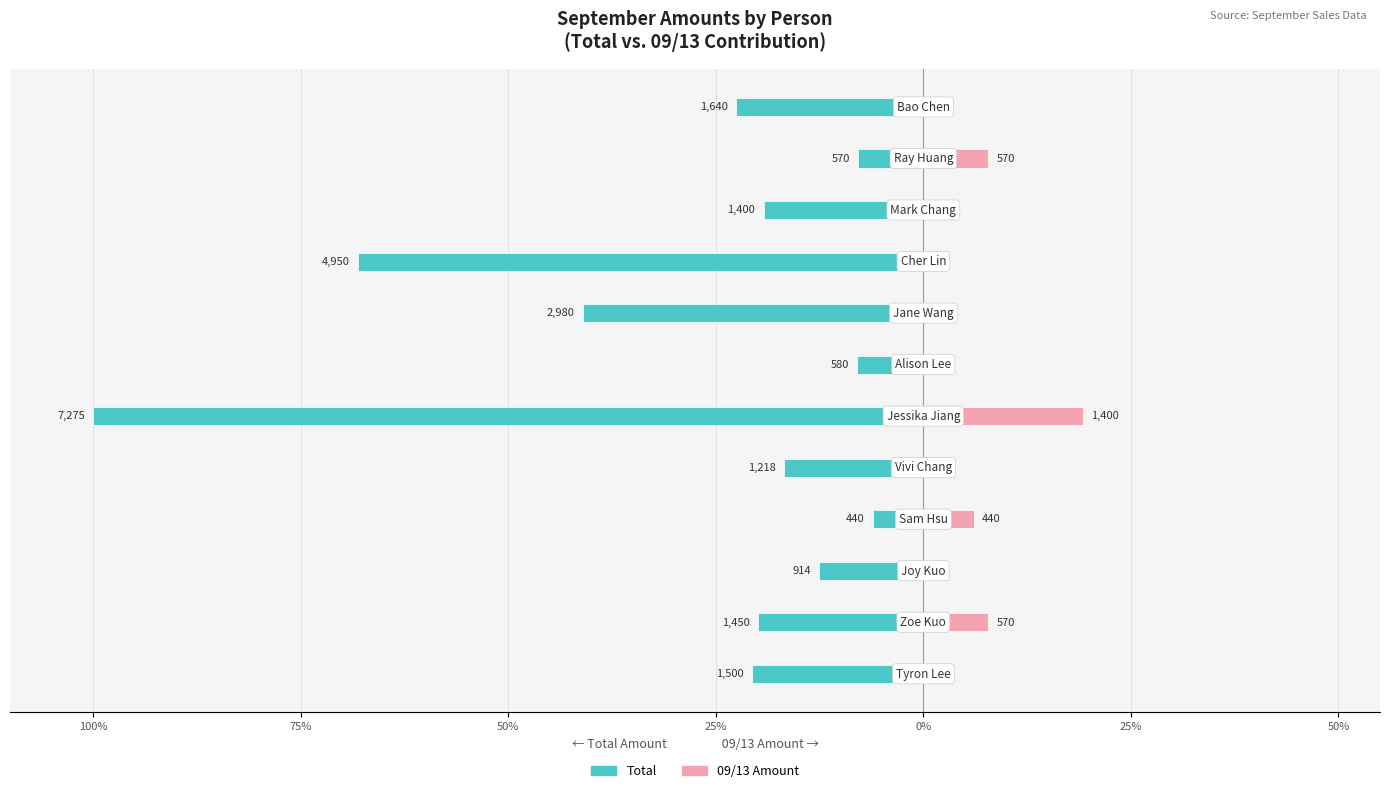

The Total series shows -41.0 at 7. True or false?

True